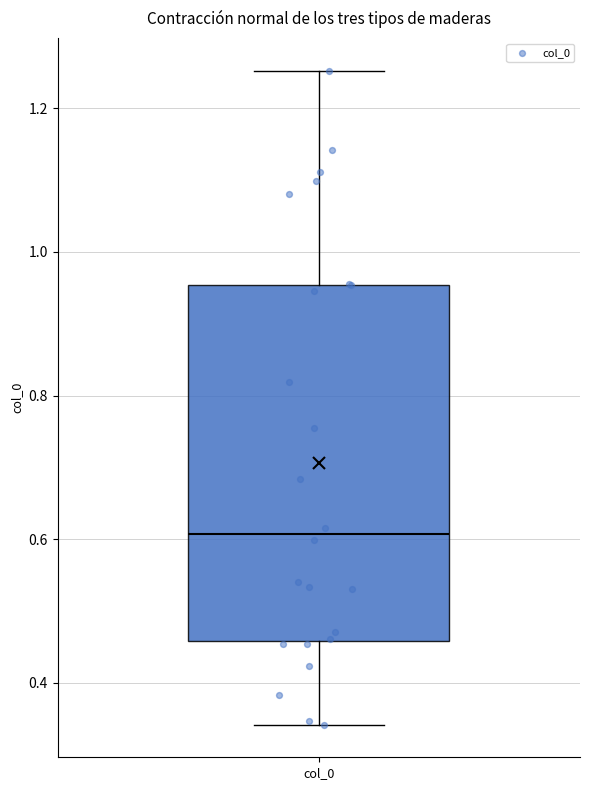

Where is the lower edge of the box for col_0 on the y-axis? The values are not printed on the chart, so give them approximately, as read against the axis.

0.46